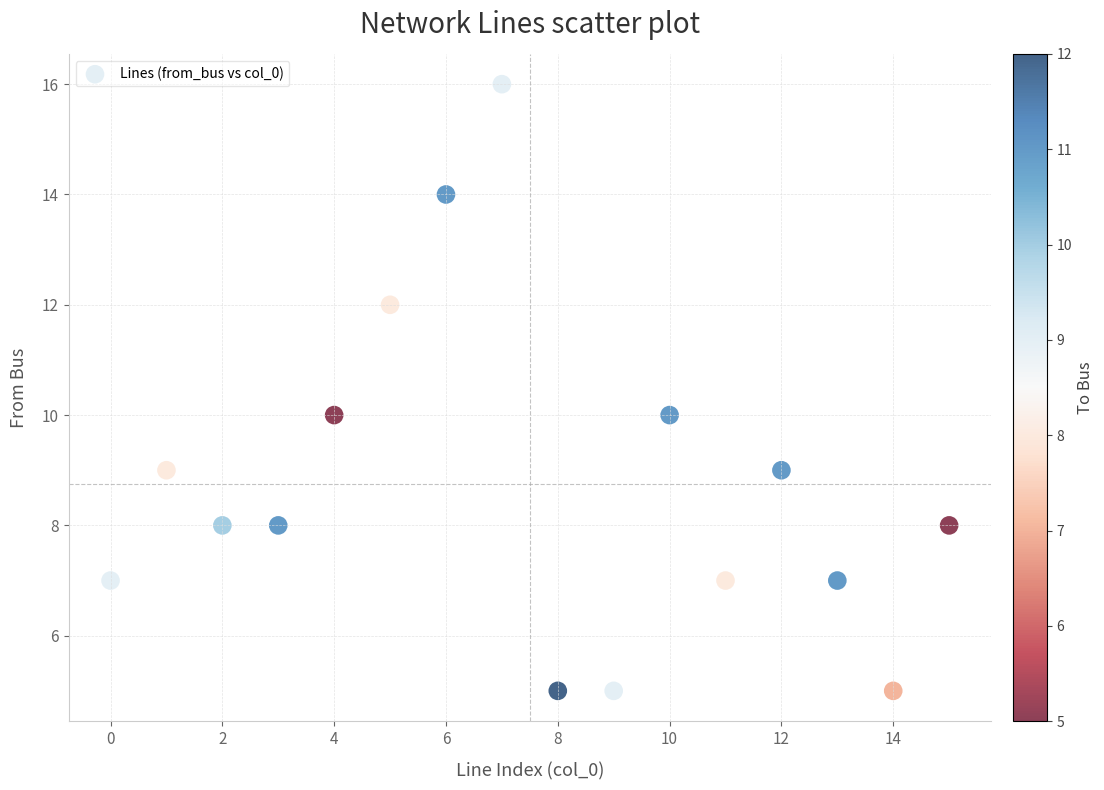

What is the range of Y values (max minus min)?

11